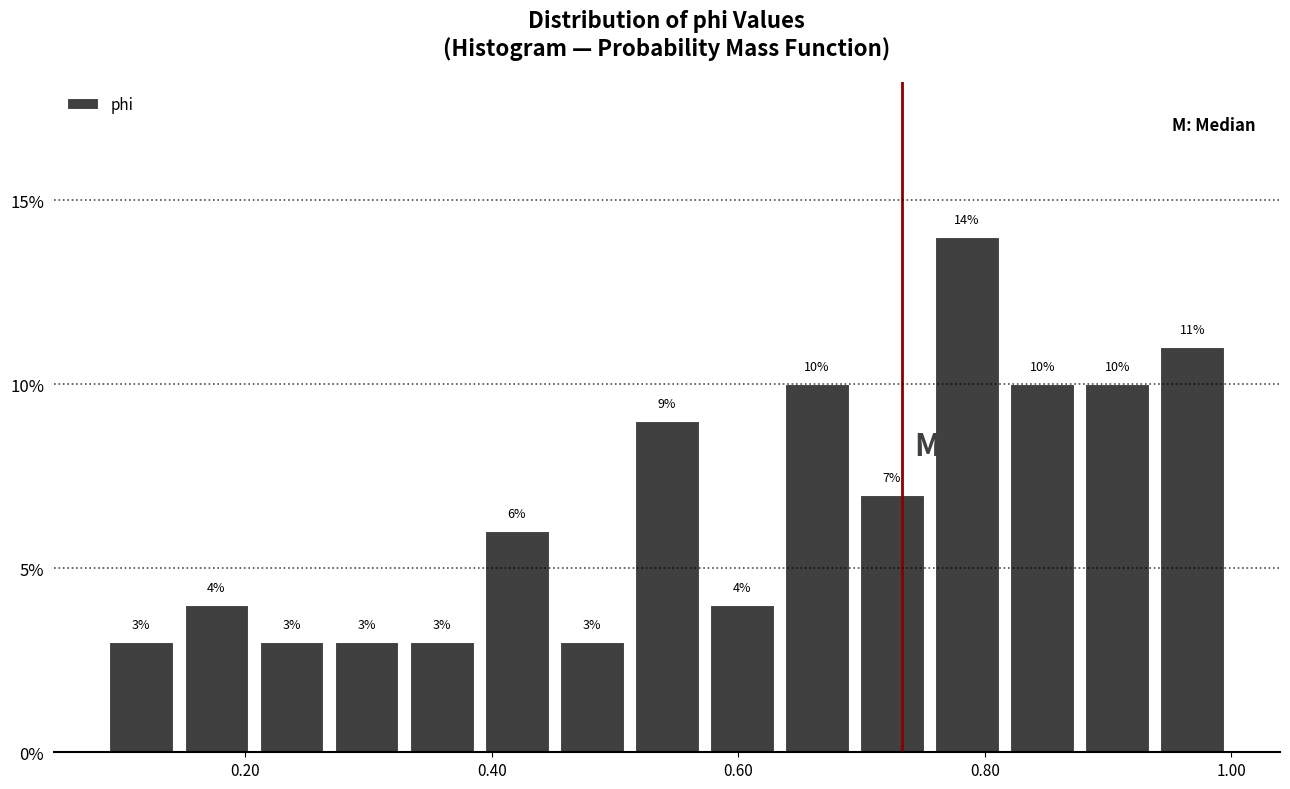

Around what value on the x-axis is the tallest bar? Give the approximate position of its centre, as read against the axis.

0.78